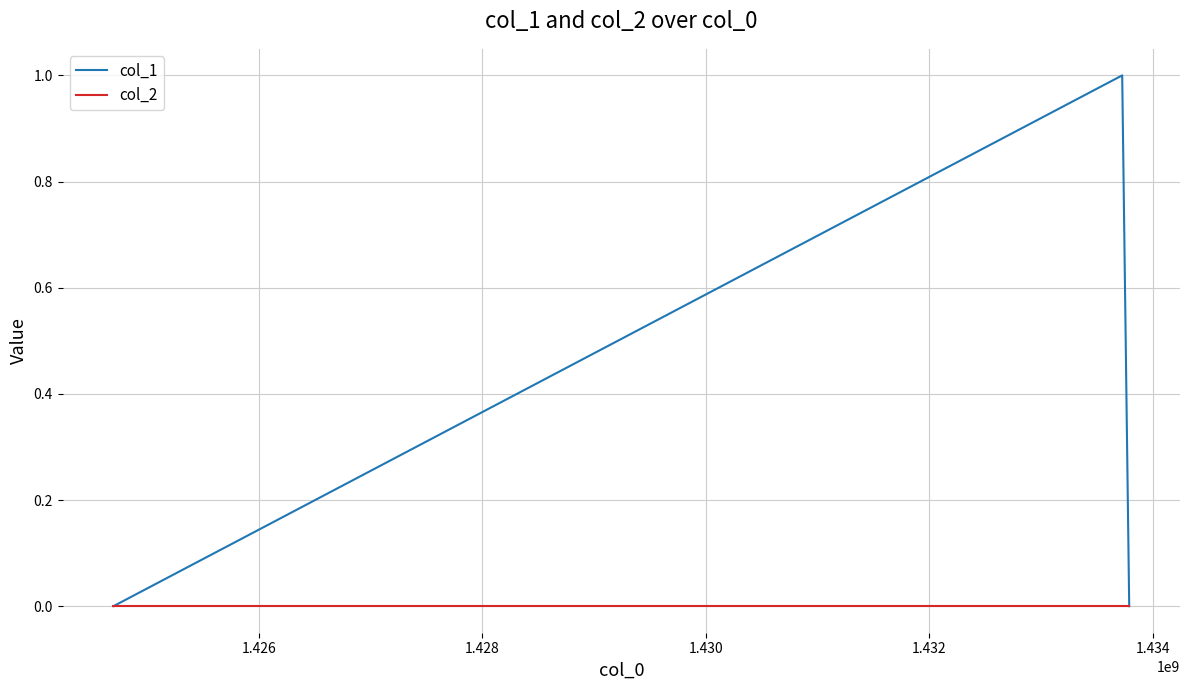

Which series has the largest total across all categories?

col_1